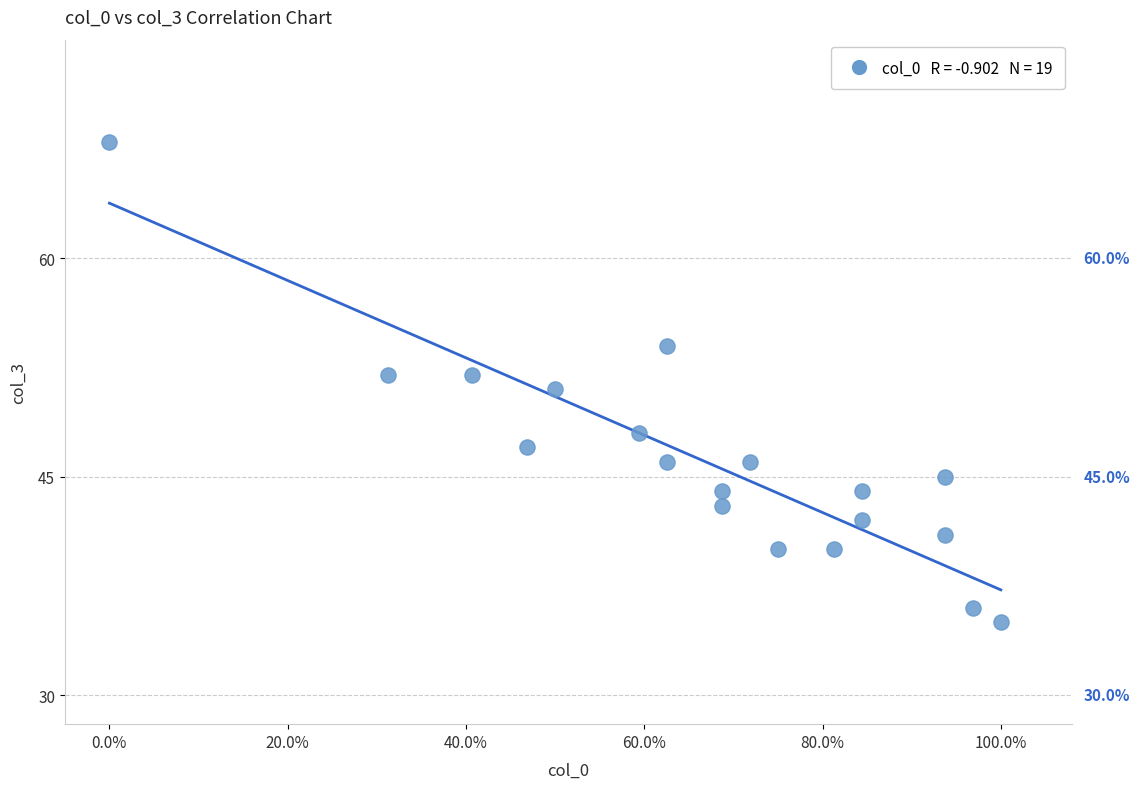

What is the range of Y values (max minus min)?

33